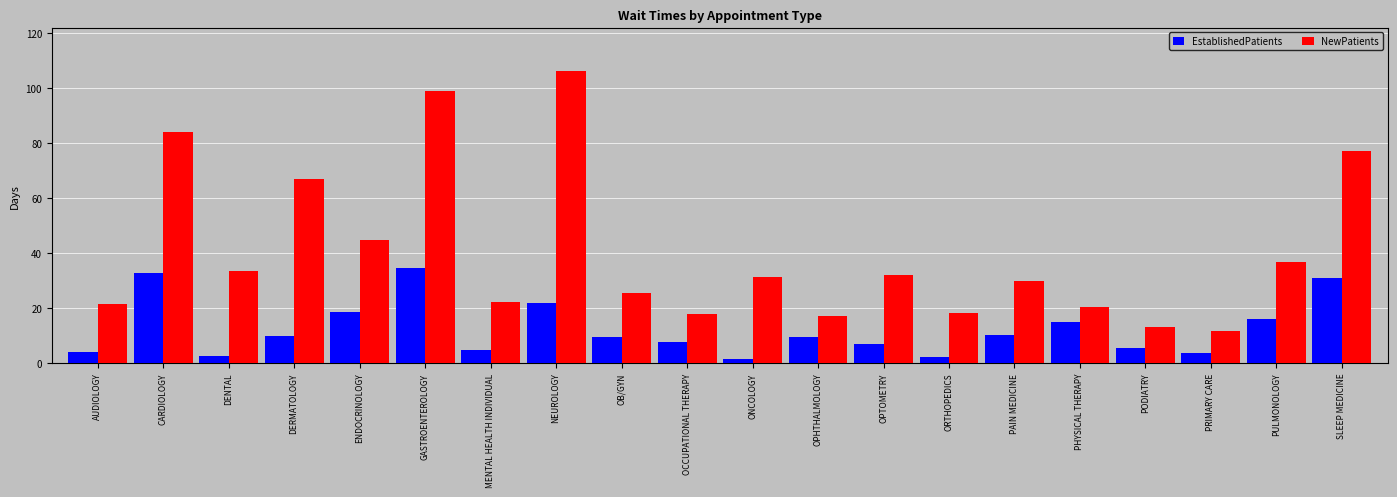

The NewPatients series shows 106.1 at NEUROLOGY. True or false?

True